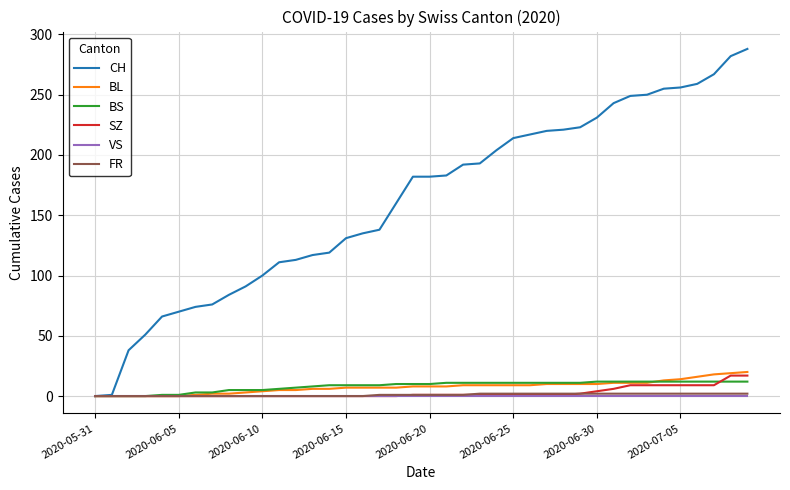

What are all the series names shown in the legend?

CH, BL, BS, SZ, VS, FR